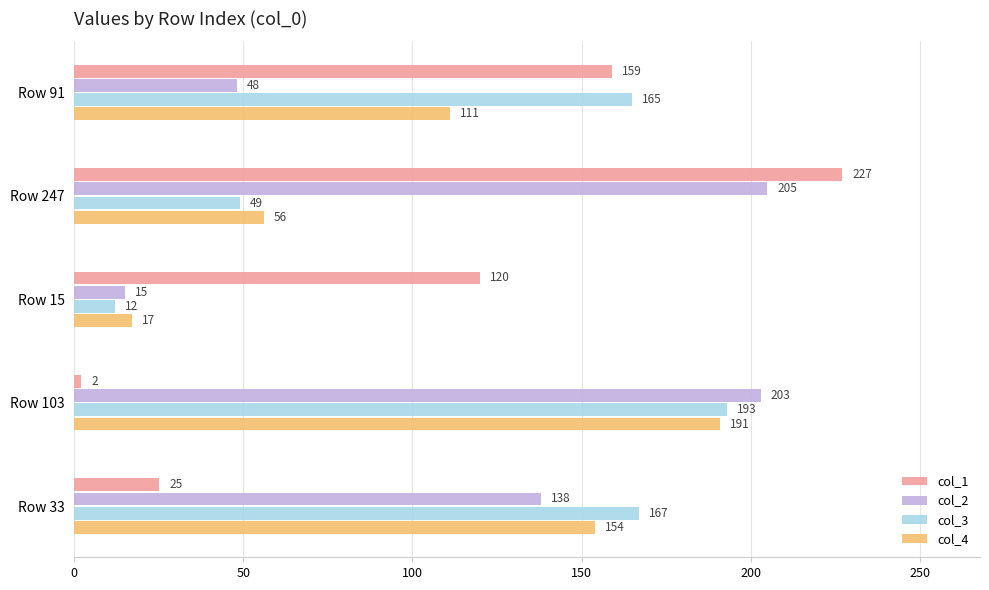

Where is col_1 nearest to the value 114?

Row 15